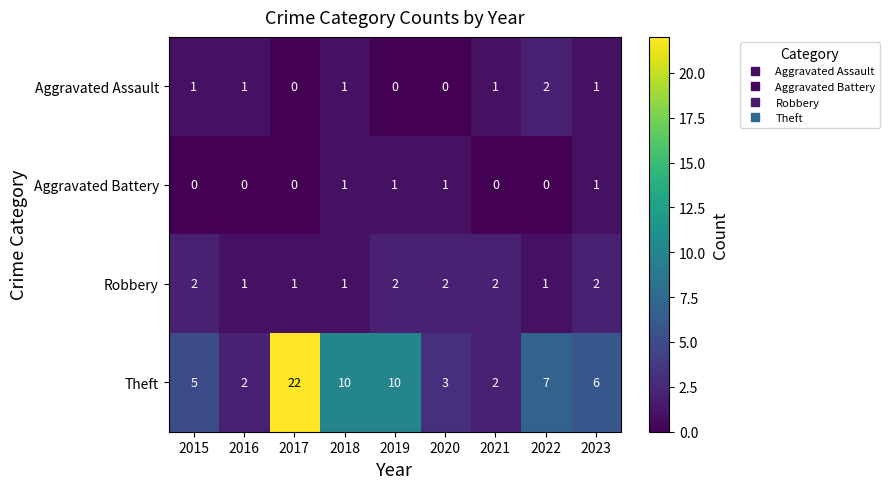

What is the sum of all Robbery values?

14